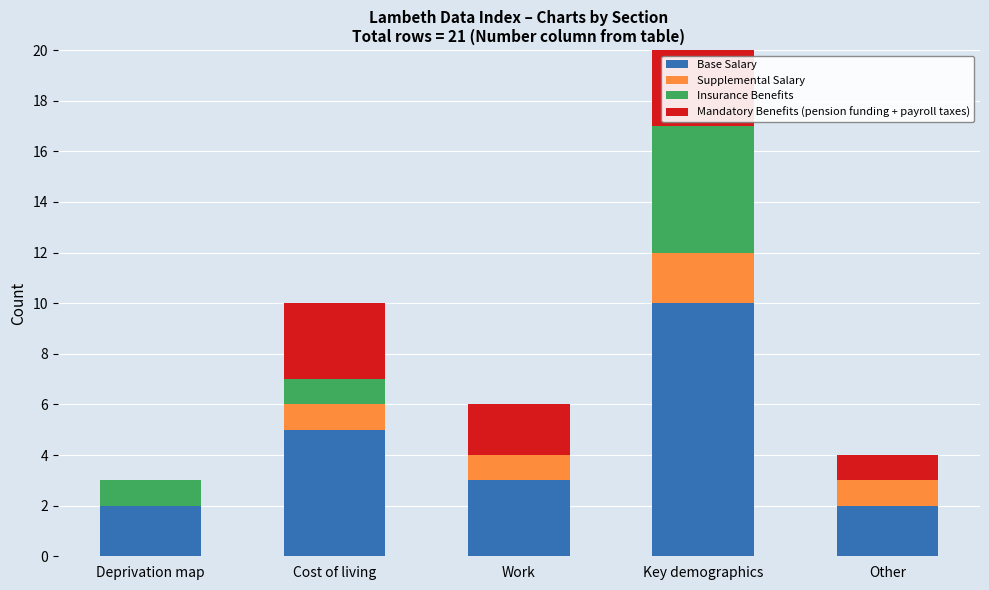

What is the approximate value of Base Salary at Cost of living?

5